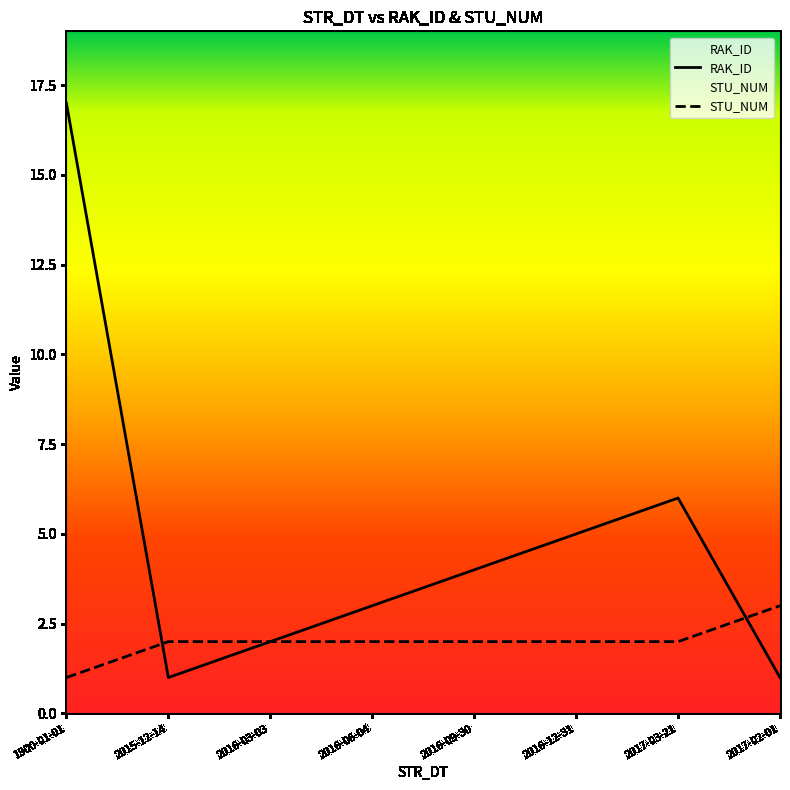

The value of STU_NUM at 2016-06-04 is 1. True or false?

False